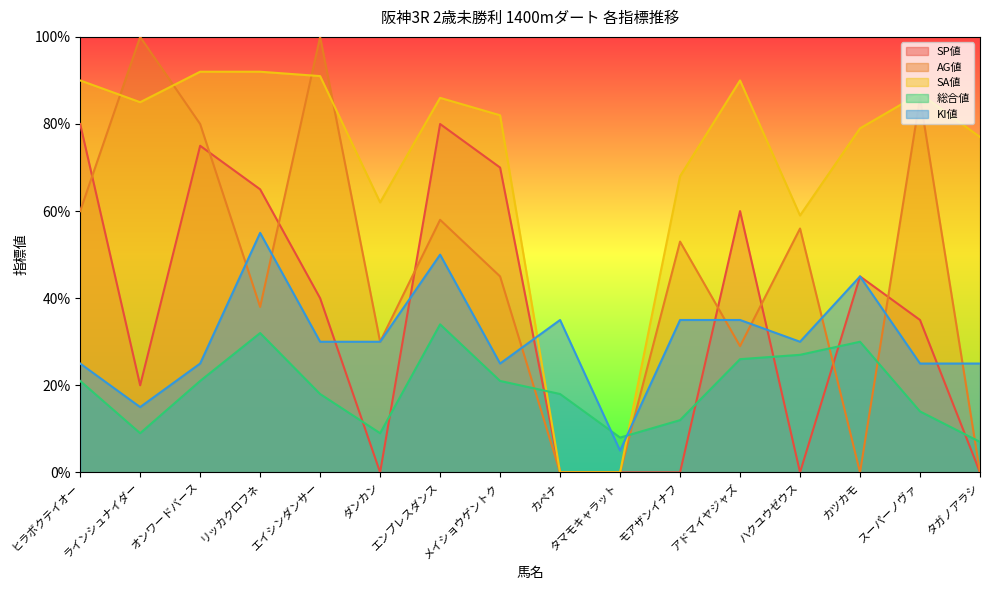

What position from the right is エンプレスダンス?

10